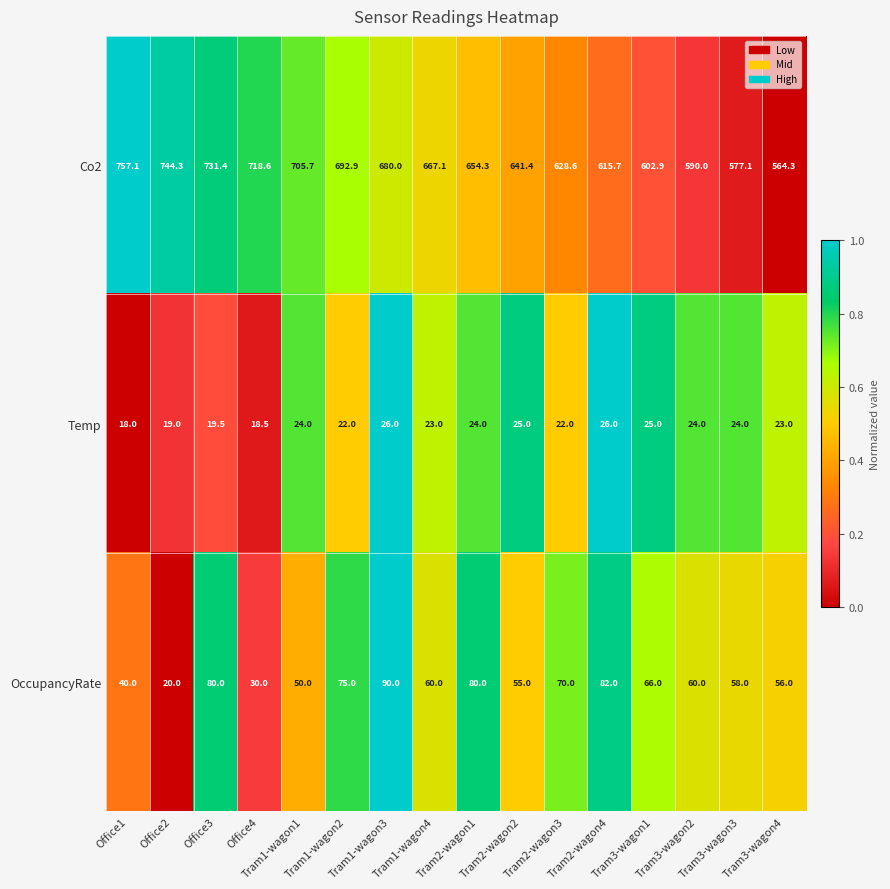

Which series has the largest total across all categories?

Co2